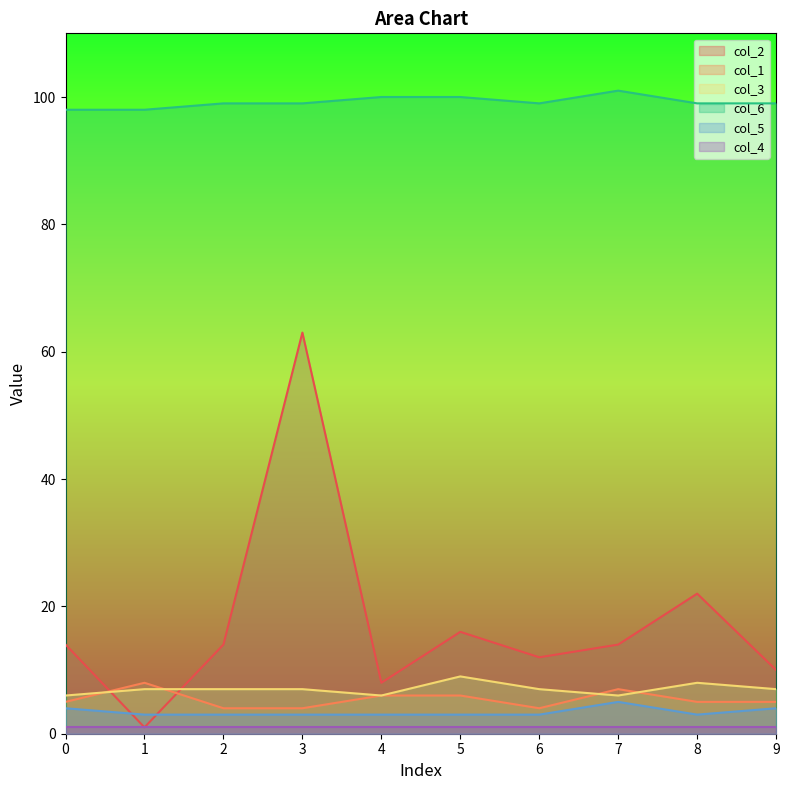

True or false: col_2 and col_1 intersect in this chart.

True